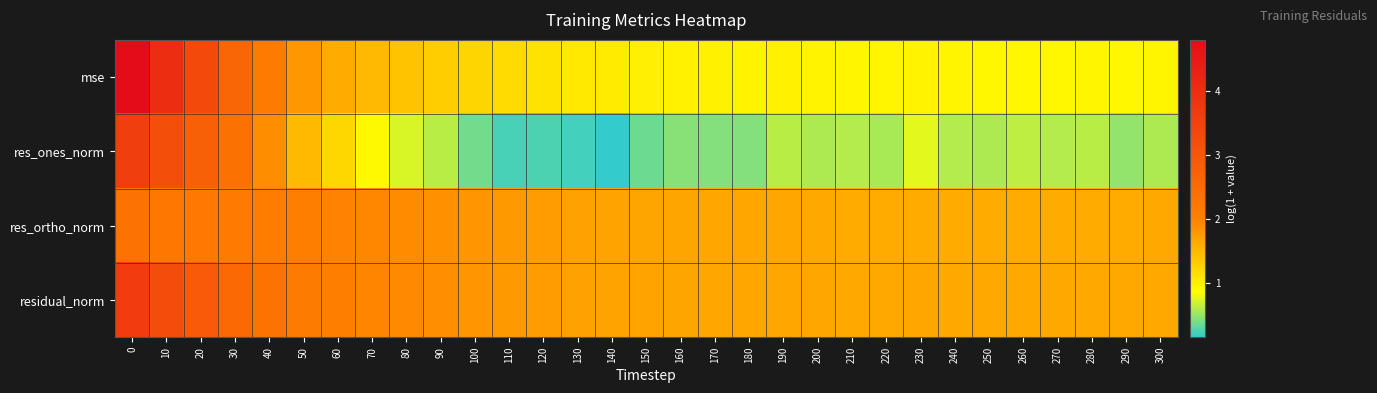

Which has a higher value, 200 or 130?

130